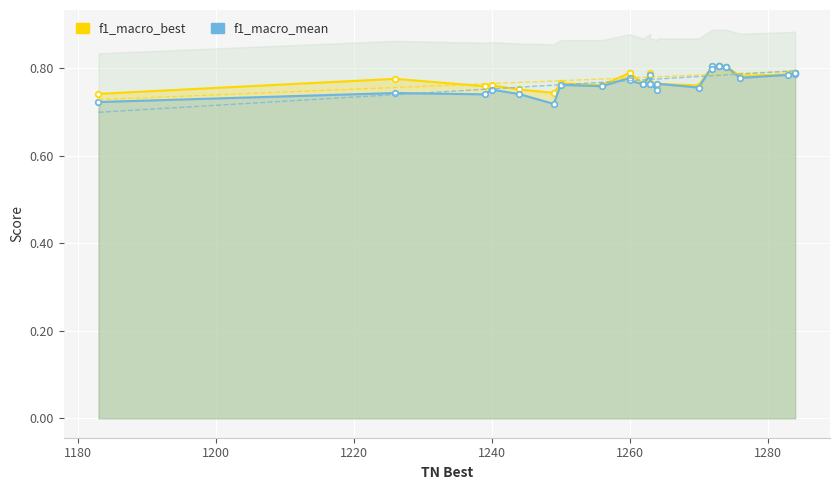

True or false: f1_macro_best and f1_macro_worst cross at least once.

False